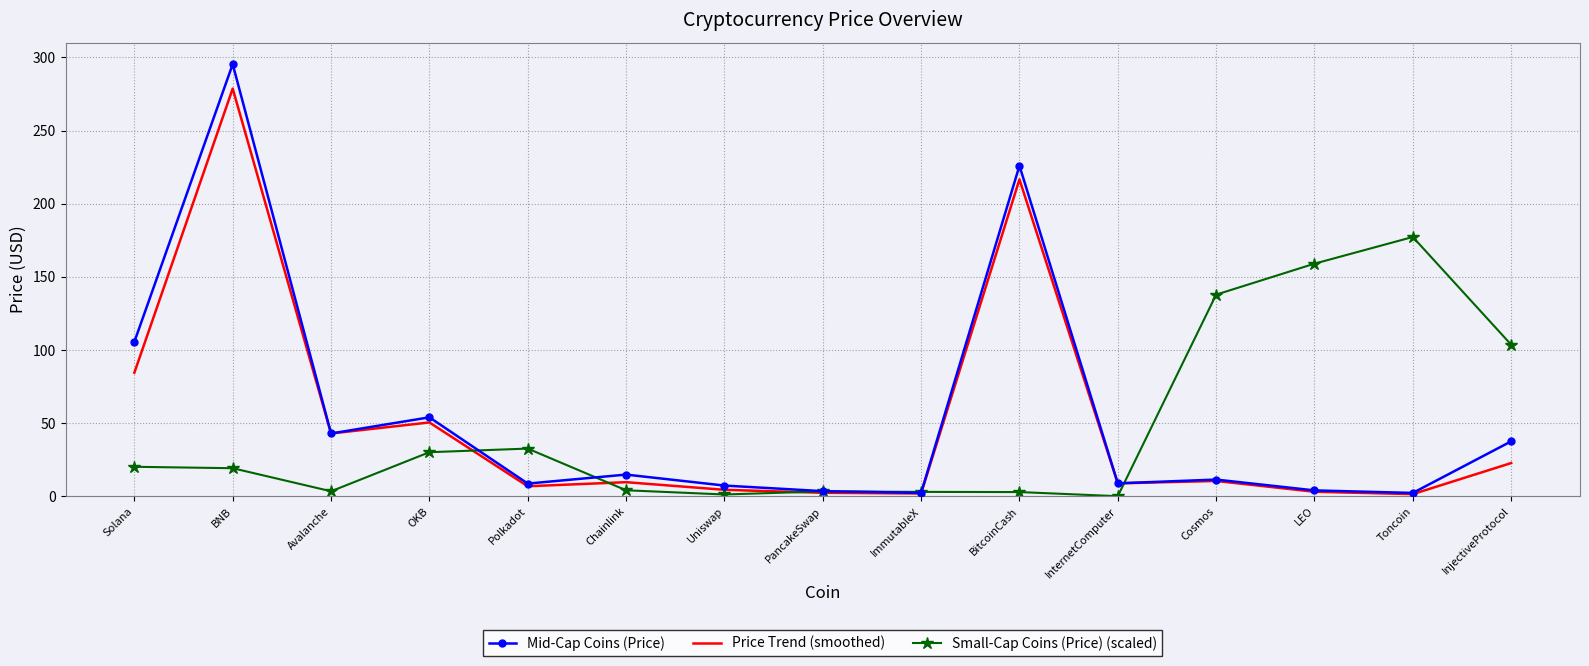

Where does the Mid-Cap Coins (Price) series first go above 11?

Solana